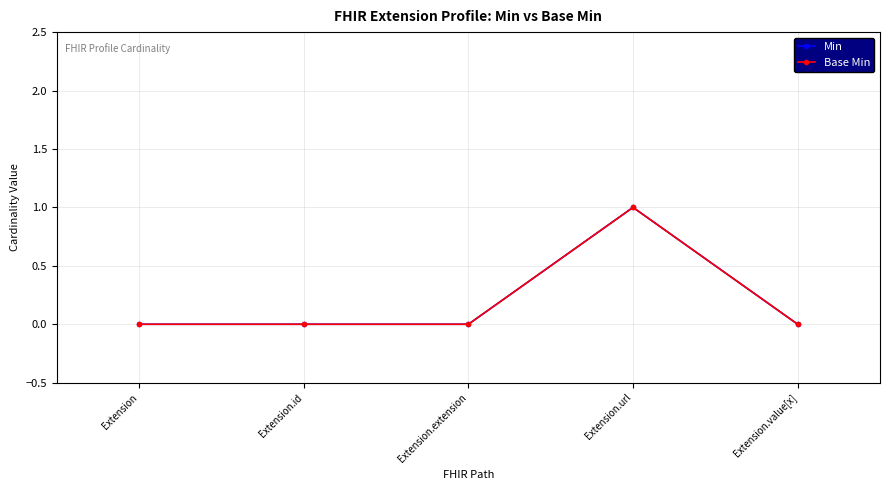

Which has a higher value, Extension.value[x] or Extension.extension?

Extension.value[x]